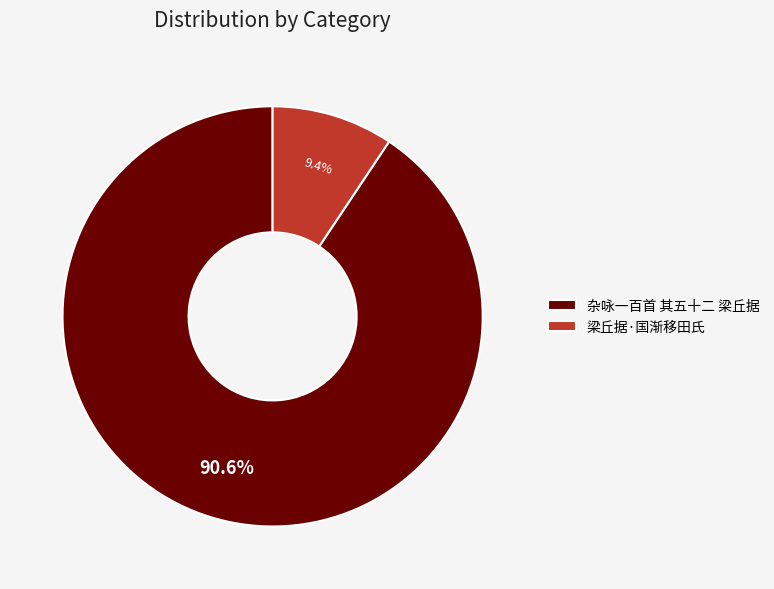

What percentage is the 杂咏一百首 其五十二 梁丘据 slice, to the nearest percent?

91%